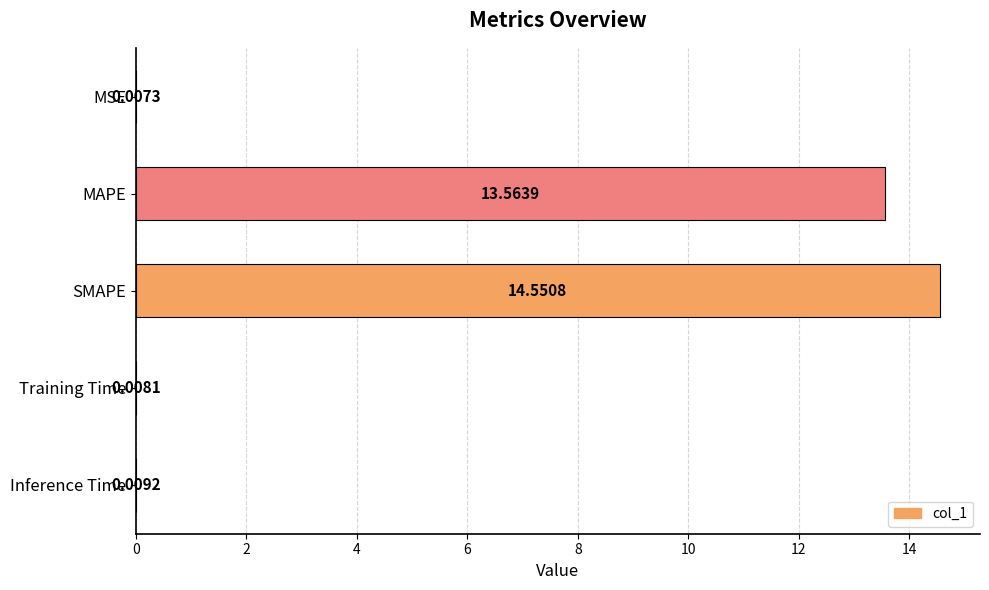

What is the ratio of the value at MAPE to the value at SMAPE?

0.9